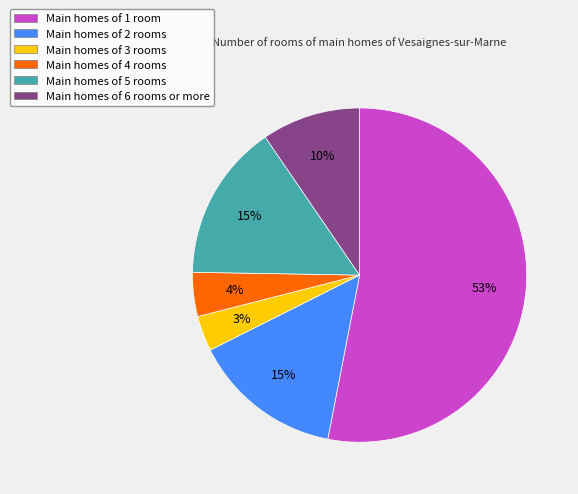

Is there any slice that represents more than half of the pie?

Yes